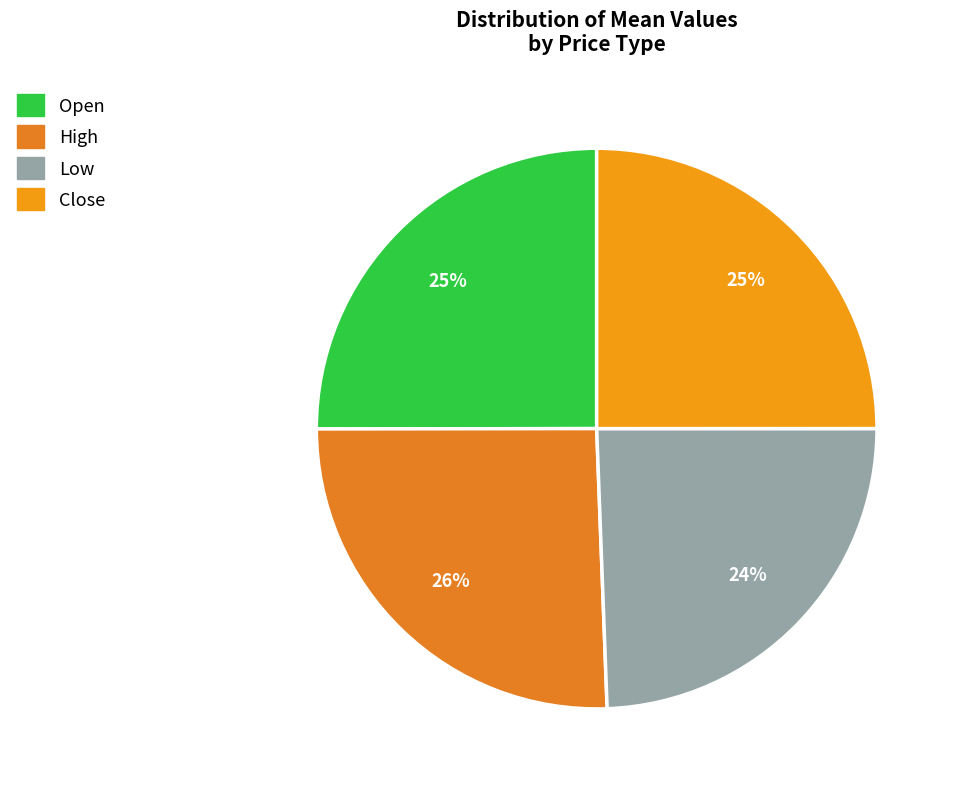

Is it true that Open is 25% of the pie?

True